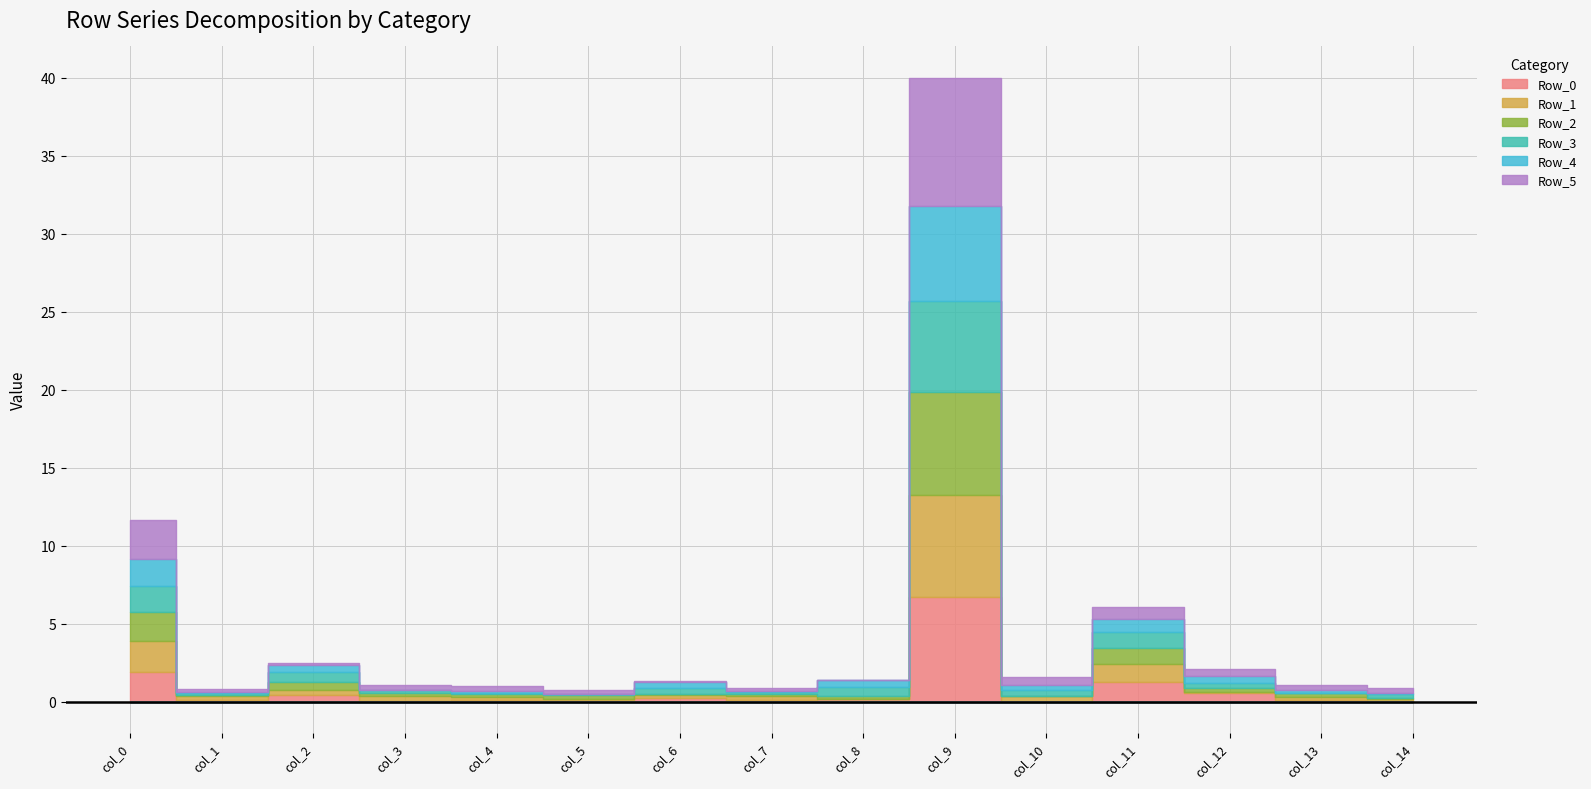

At which label is Row_0 closest to 3?

col_0